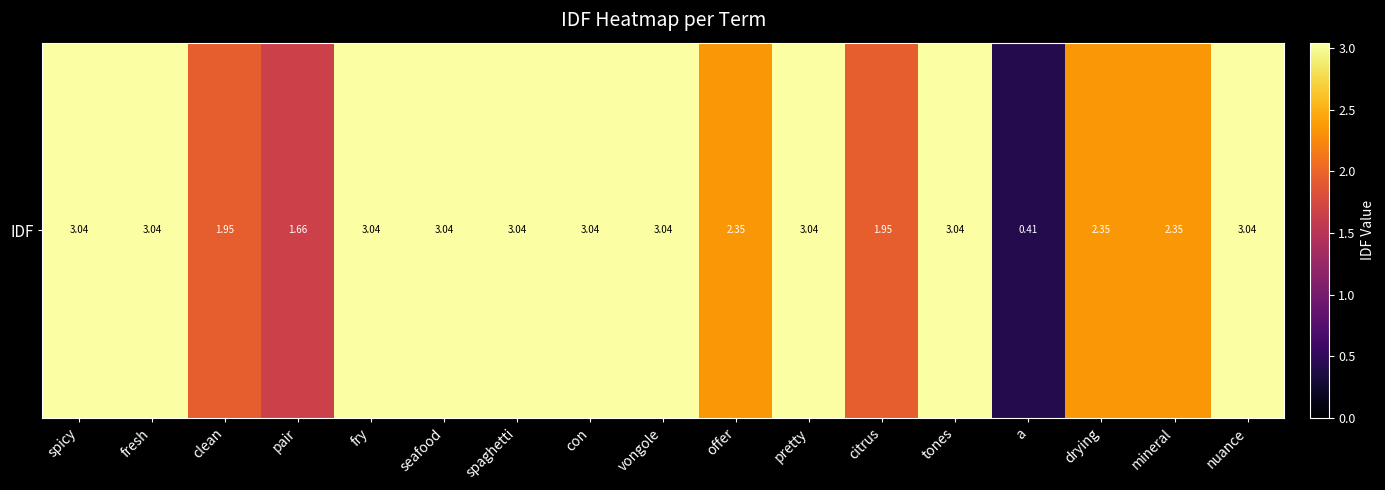

List the labels in order of value, smallest first.

a, pair, clean, citrus, offer, drying, mineral, spicy, fresh, fry, seafood, spaghetti, con, vongole, pretty, tones, nuance